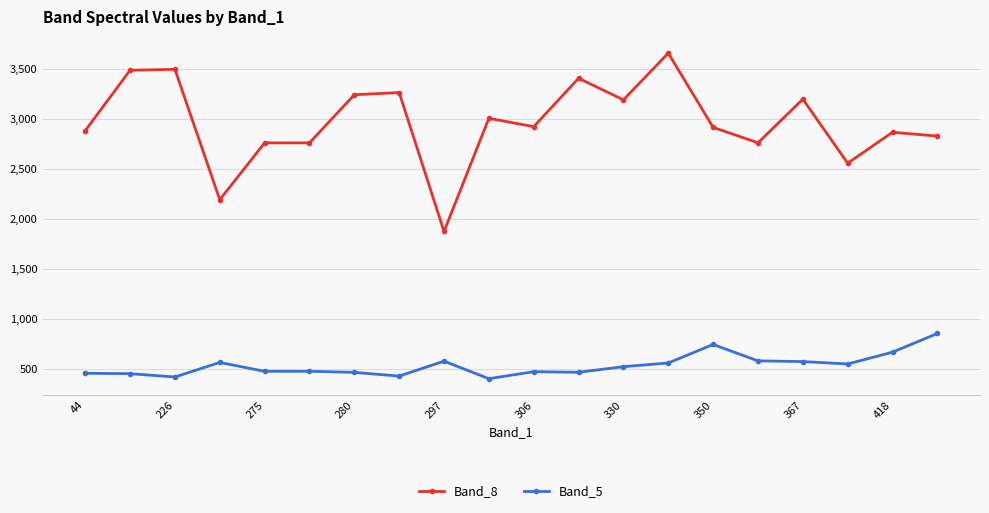

Which series has the largest range (max minus min)?

Band_8